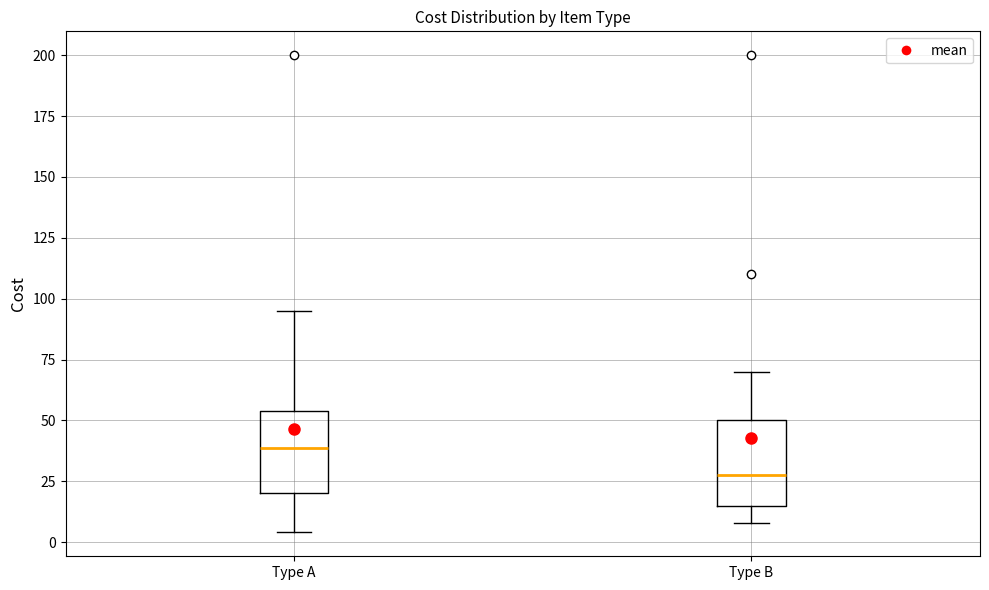

Reading left to right, read every box against the y-axis: the position of its median line, the range the box covers, and the ends of its whiskers. The values are not printed on the chart, so give them approximately, as read against the axis.

Type A: median 40, box 20 to 55, whiskers 5 to 95
Type B: median 30, box 15 to 50, whiskers 10 to 70